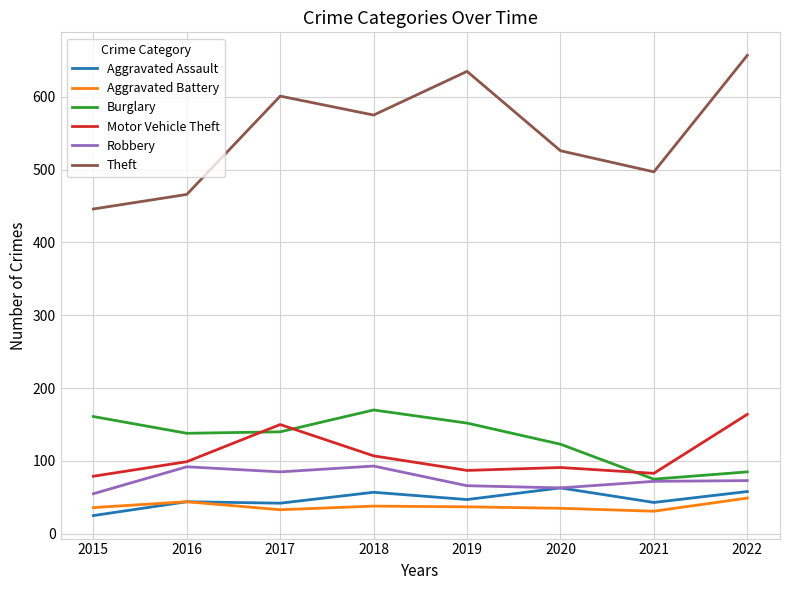

Which category has the highest value in the Motor Vehicle Theft series?

2022